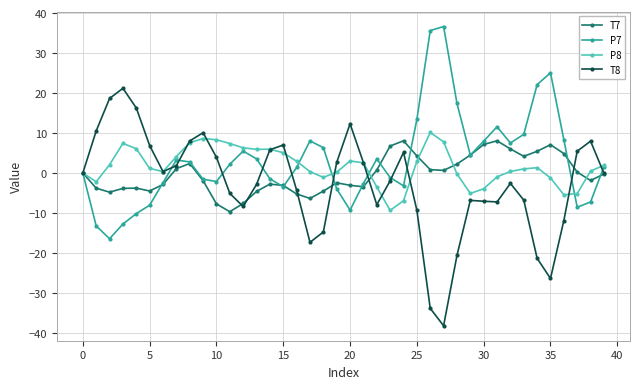

Which series has the largest total across all categories?

P7